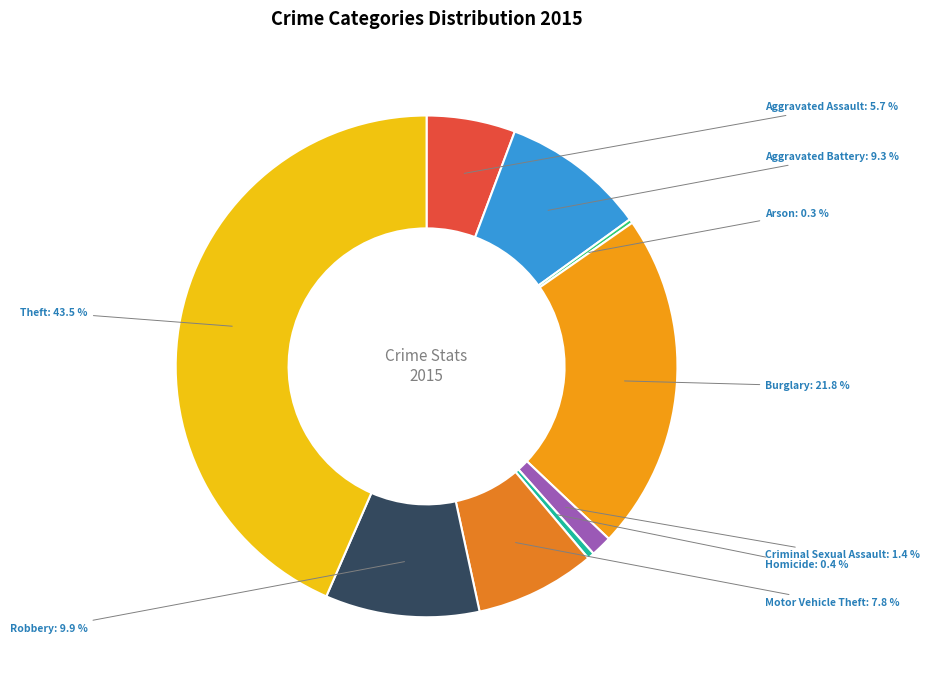

Between Burglary and Homicide, which is larger?

Burglary